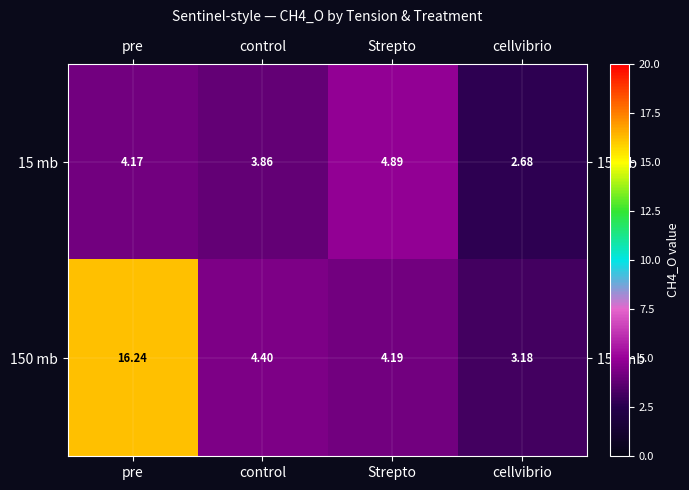

Which label corresponds to the smallest value in the chart?

cellvibrio